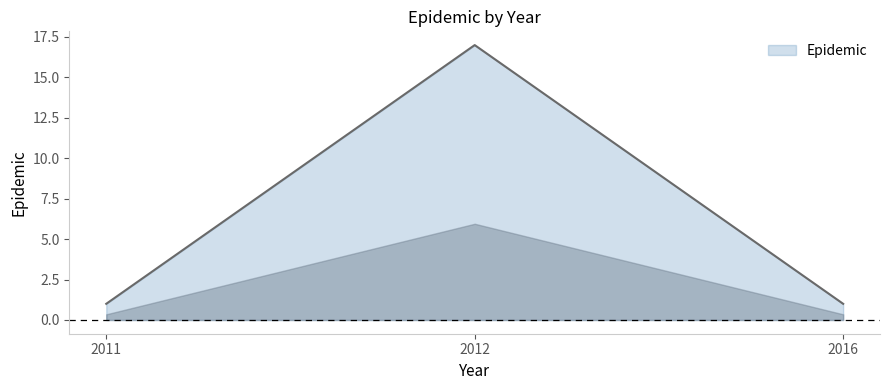

What is the change in value from 2012 to 2016?

-16